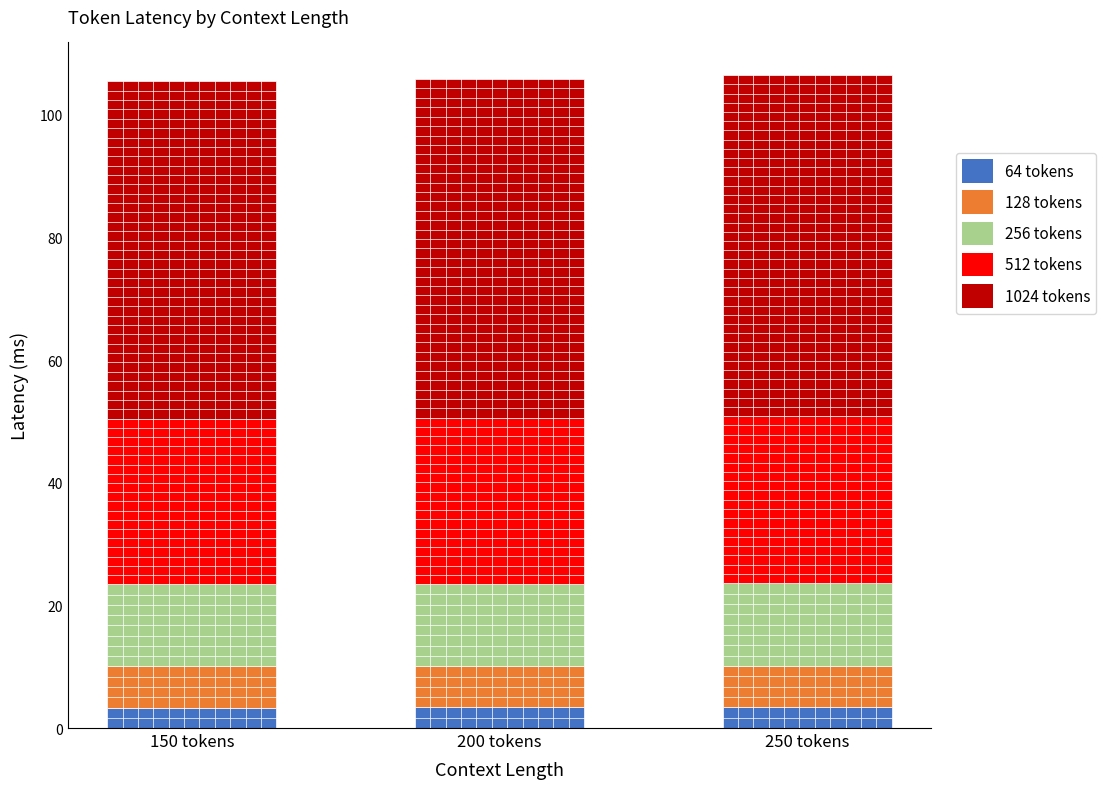

What is the highest value of the 64 tokens series?

3.4